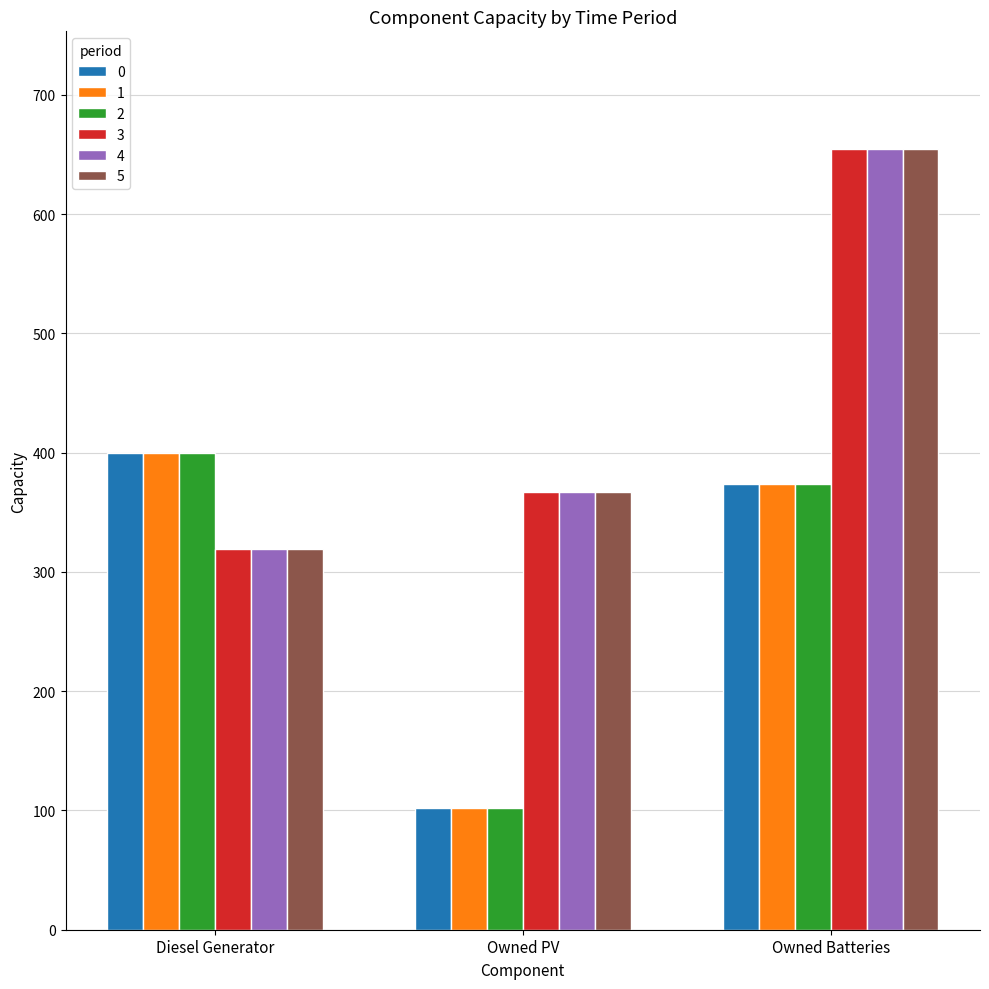

What is the difference between the highest and lowest values at Owned Batteries?

281